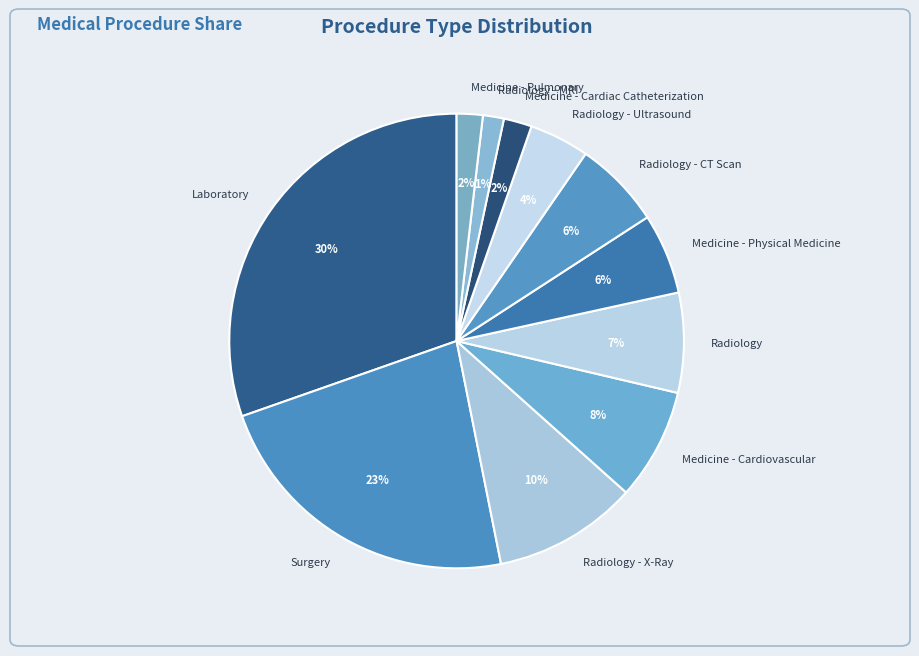

Approximately how many times larger is the value at Radiology - X-Ray compared to Radiology?

1.4